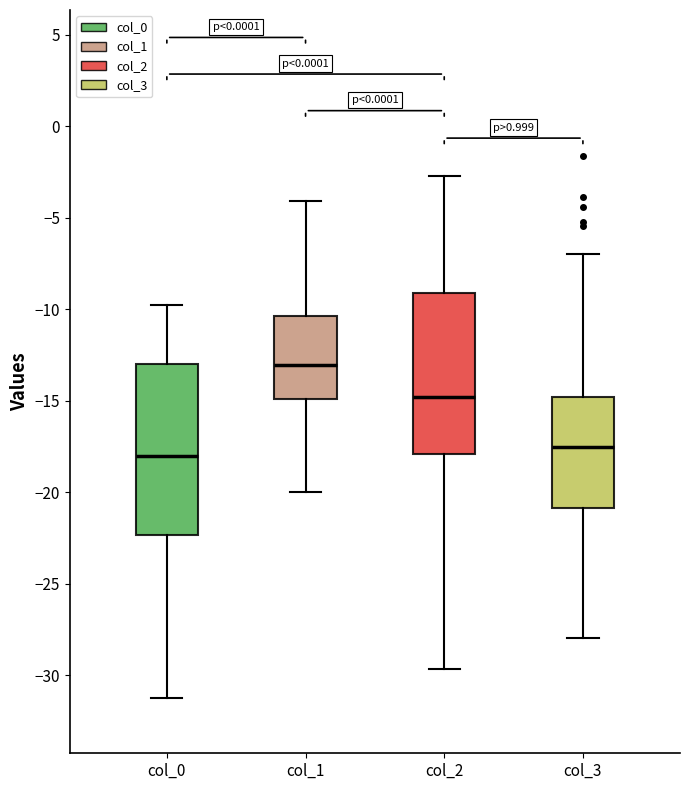

Reading left to right, read every box against the y-axis: the position of its median line, the range the box covers, and the ends of its whiskers. The values are not printed on the chart, so give them approximately, as read against the axis.

col_0: median -18.0, box -22.5 to -13.0, whiskers -31.5 to -10.0
col_1: median -13.0, box -15.0 to -10.5, whiskers -20.0 to -4.0
col_2: median -15.0, box -18.0 to -9.0, whiskers -29.5 to -2.5
col_3: median -17.5, box -21.0 to -15.0, whiskers -28.0 to -7.0